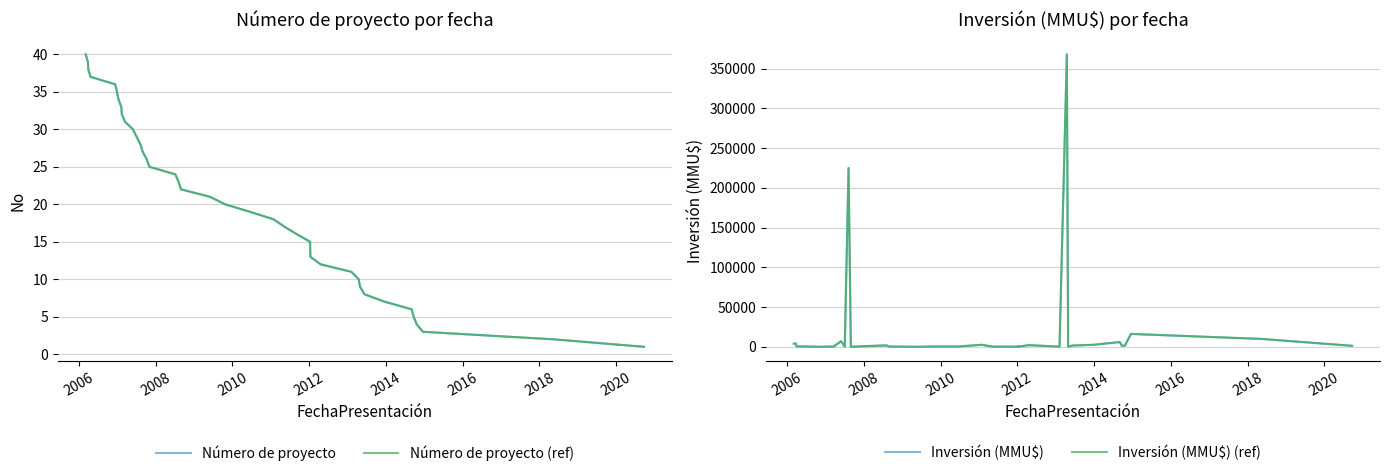

What is the sum of all Número de proyecto (ref) values?

820